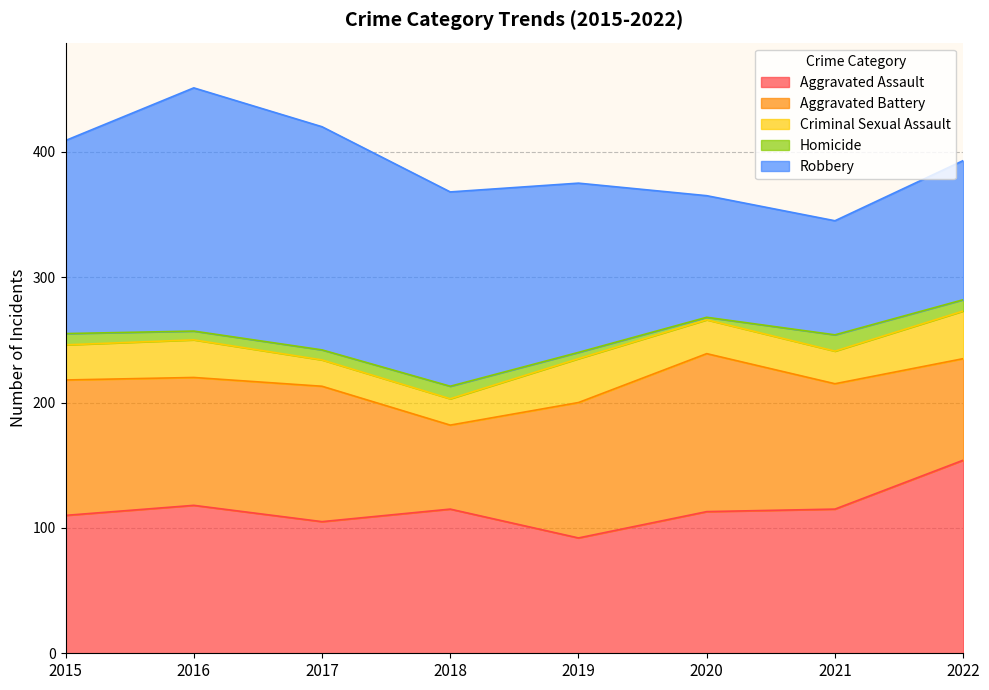

True or false: Homicide has a value of 7 at 2016.

True